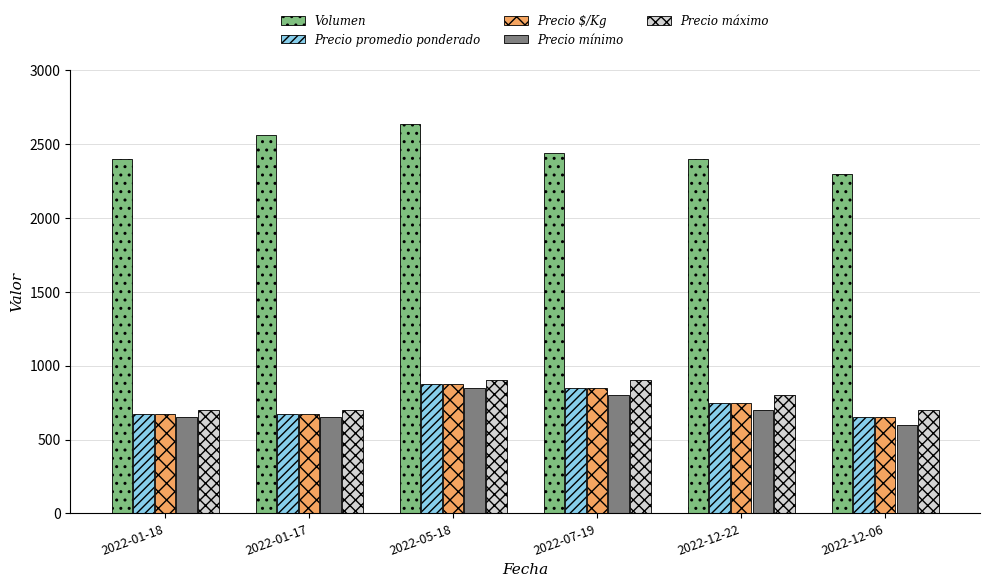

What position from the left is 2022-01-17?

2